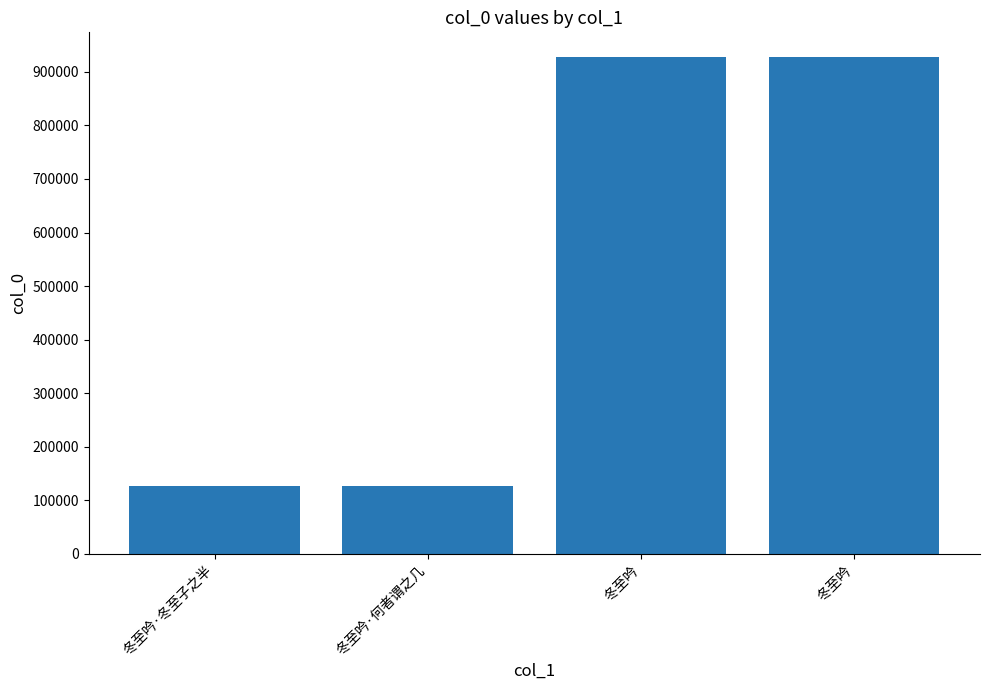

What is the sum of all values?

2108178